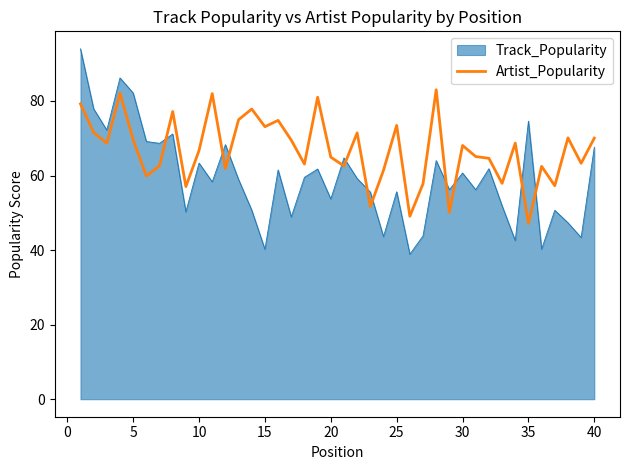

How many times do Track_Popularity and Artist_Popularity cross each other?

11